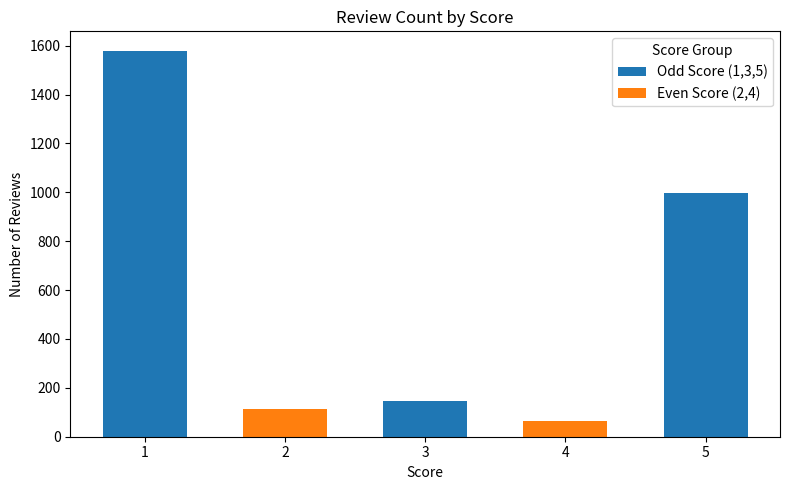

Rank the categories by value from lowest to highest.

score_4, score_2, score_3, score_5, score_1